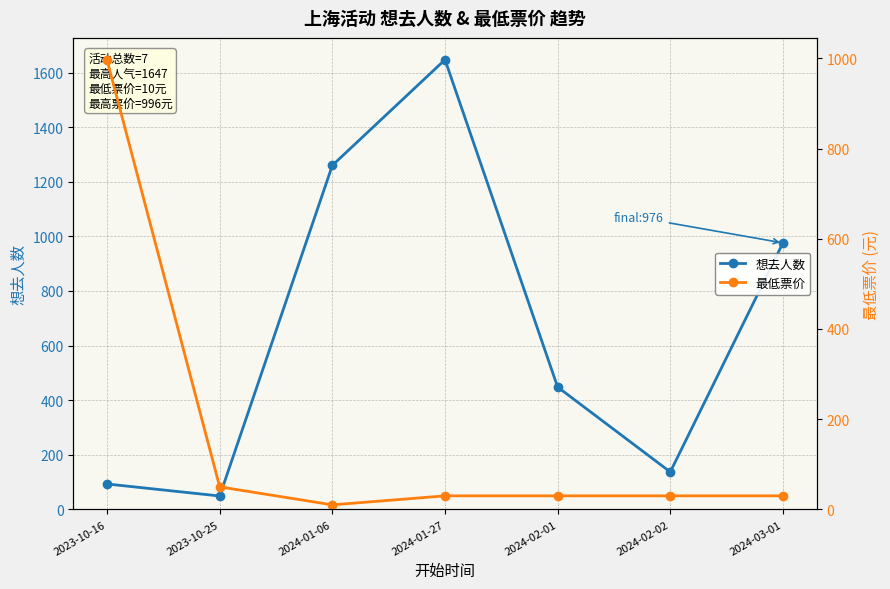

What is the maximum value for 最低票价?

996.0